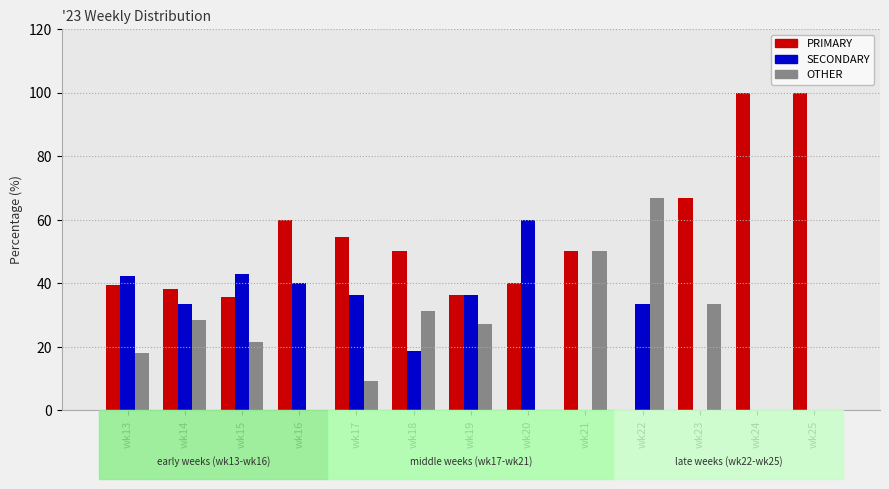

Which series changed the most between wk20 and wk21?

SECONDARY